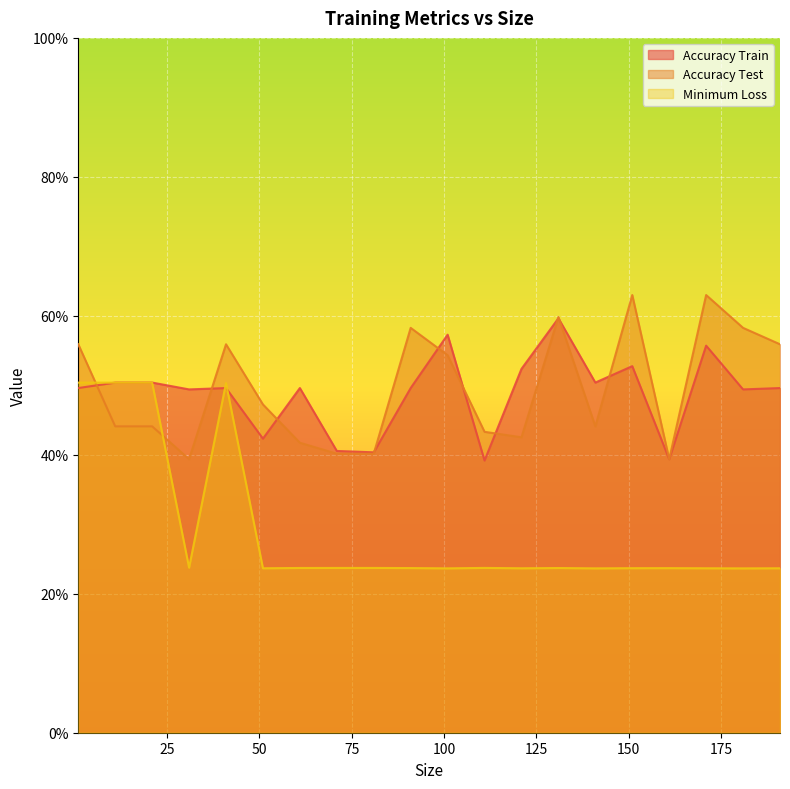

What is the sum of all Accuracy Test values?

9.9